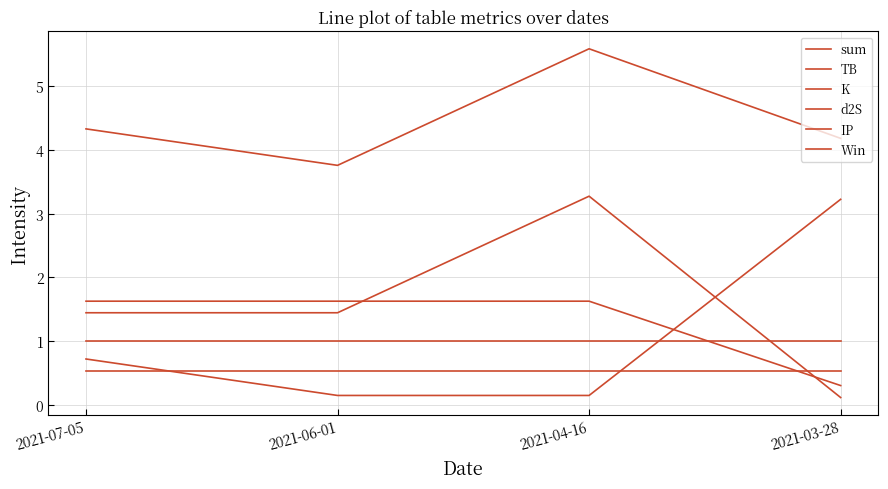

Does the chart have visible grid lines?

Yes